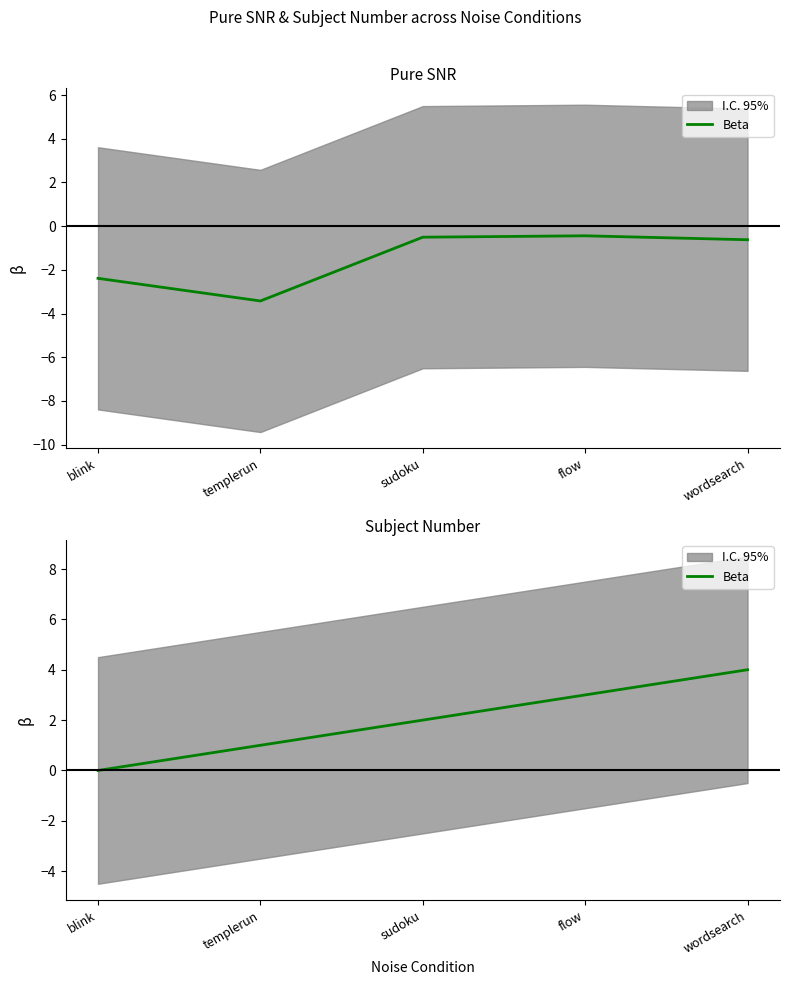

What is the sum of the values at blink and templerun?

1